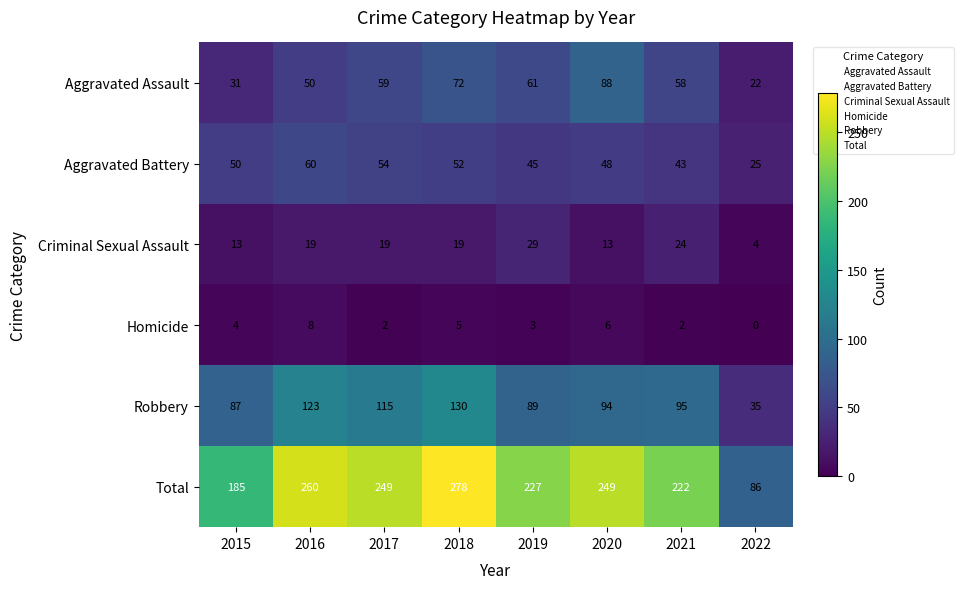

Rank the series at 2016 from highest to lowest value.

Total, Robbery, Aggravated Battery, Aggravated Assault, Criminal Sexual Assault, Homicide